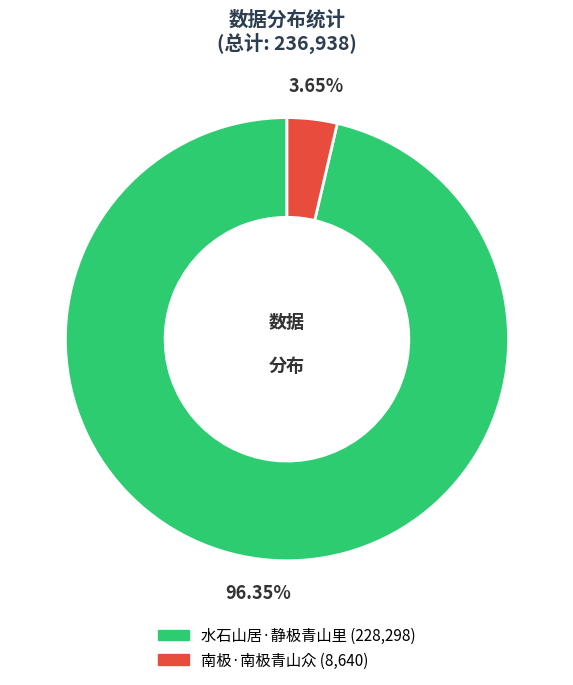

Which category accounts for the majority?

水石山居·静极青山里